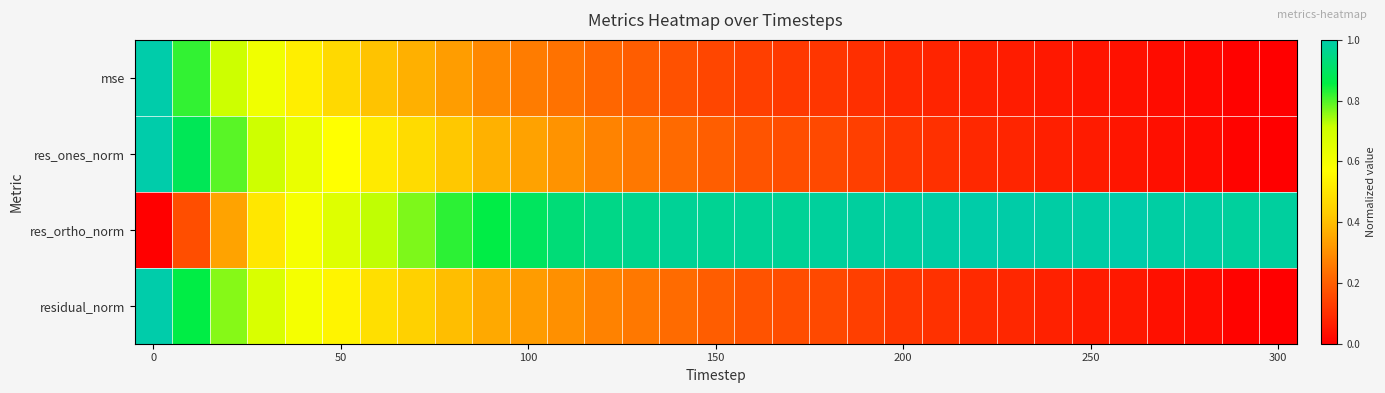

Which series has the largest range (max minus min)?

res_ones_norm